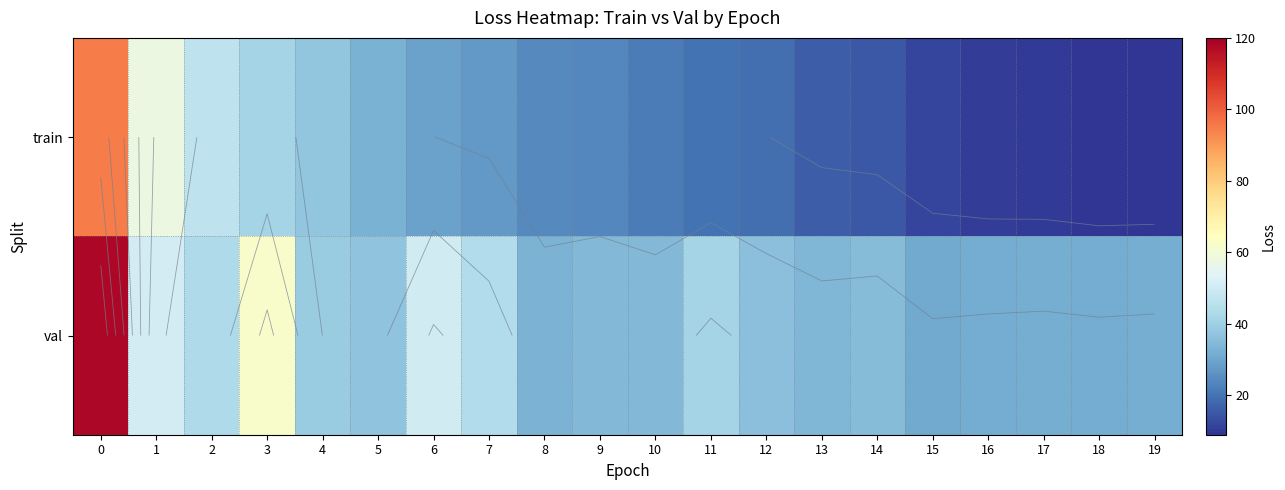

Rank the series at 8 from highest to lowest value.

val, train